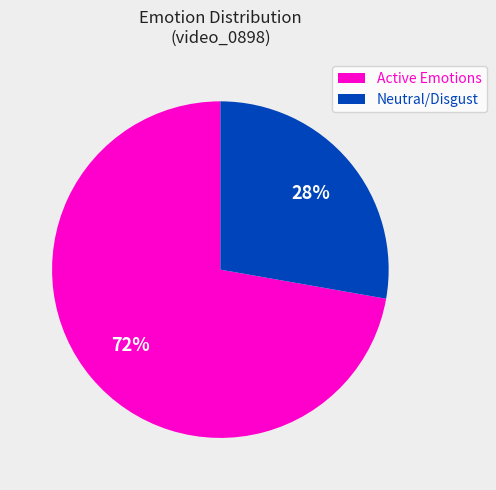

To the nearest percent, what portion does Neutral/Disgust represent?

28%